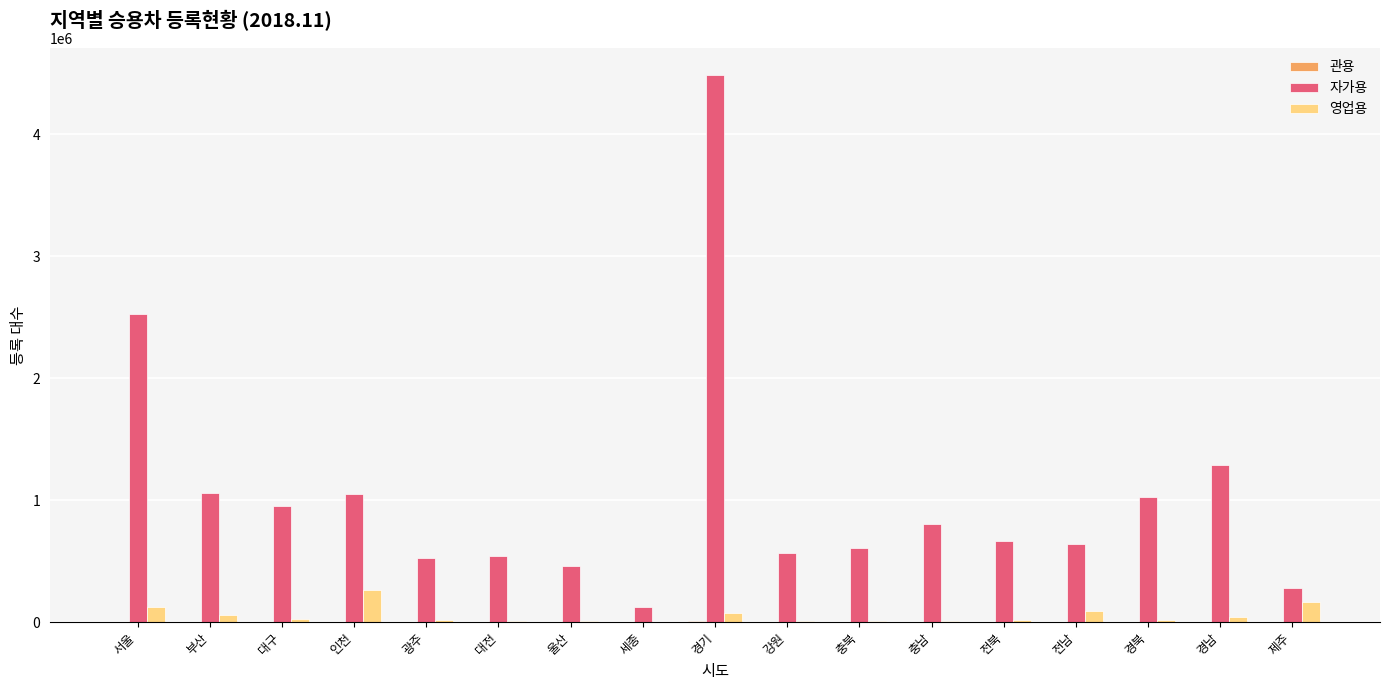

Which series has the largest total across all categories?

자가용